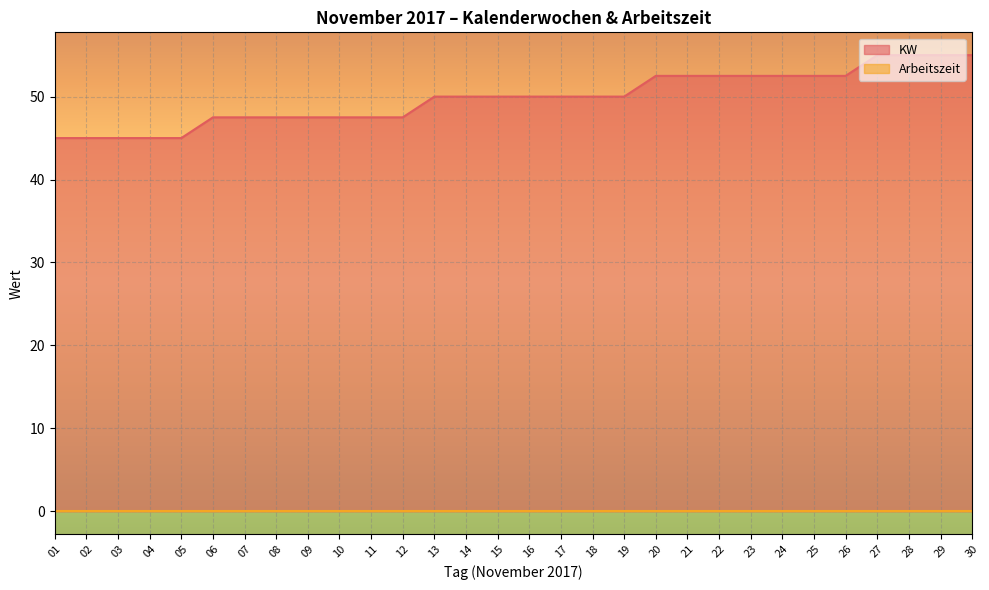

What is the value of the 8th point from the left?

47.5